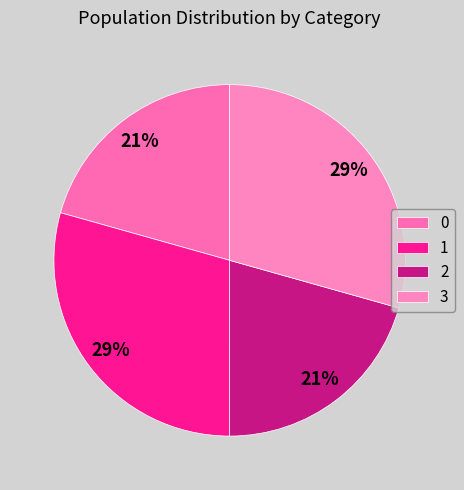

Count the number of slices in the pie.

4